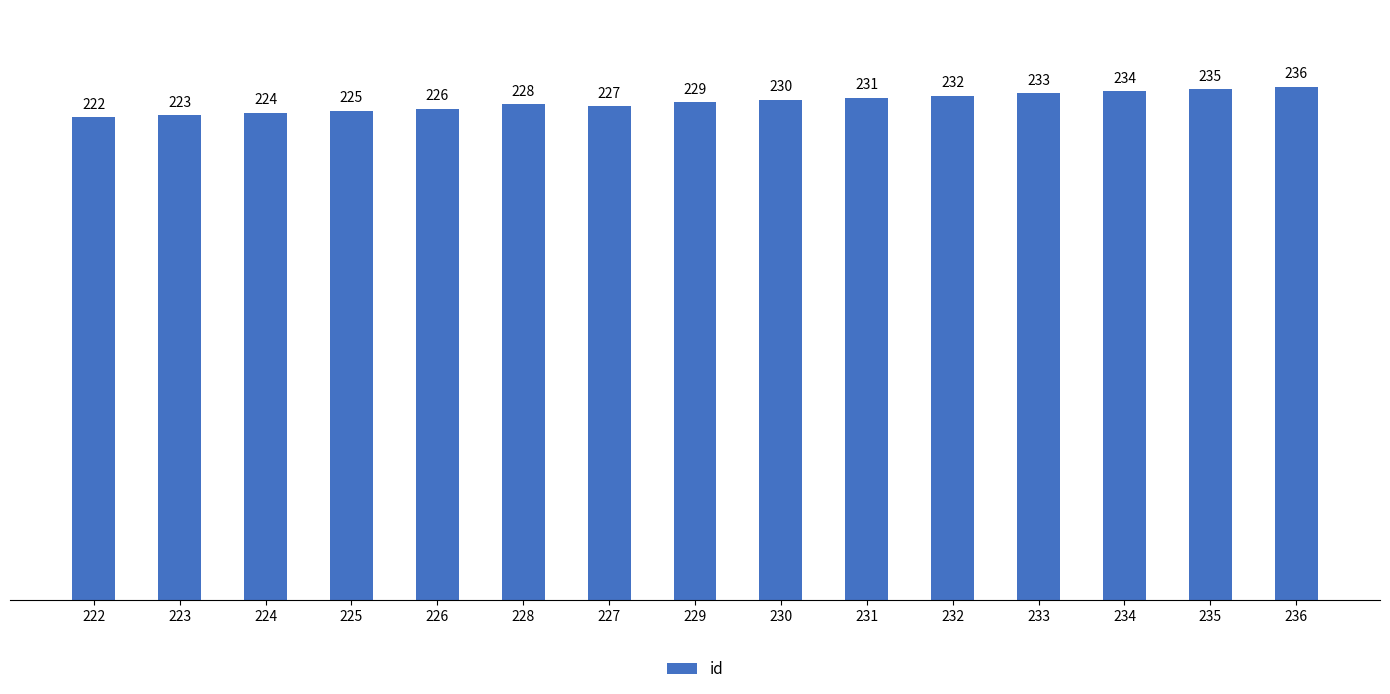

True or false: the data shows 131 at 224.

False